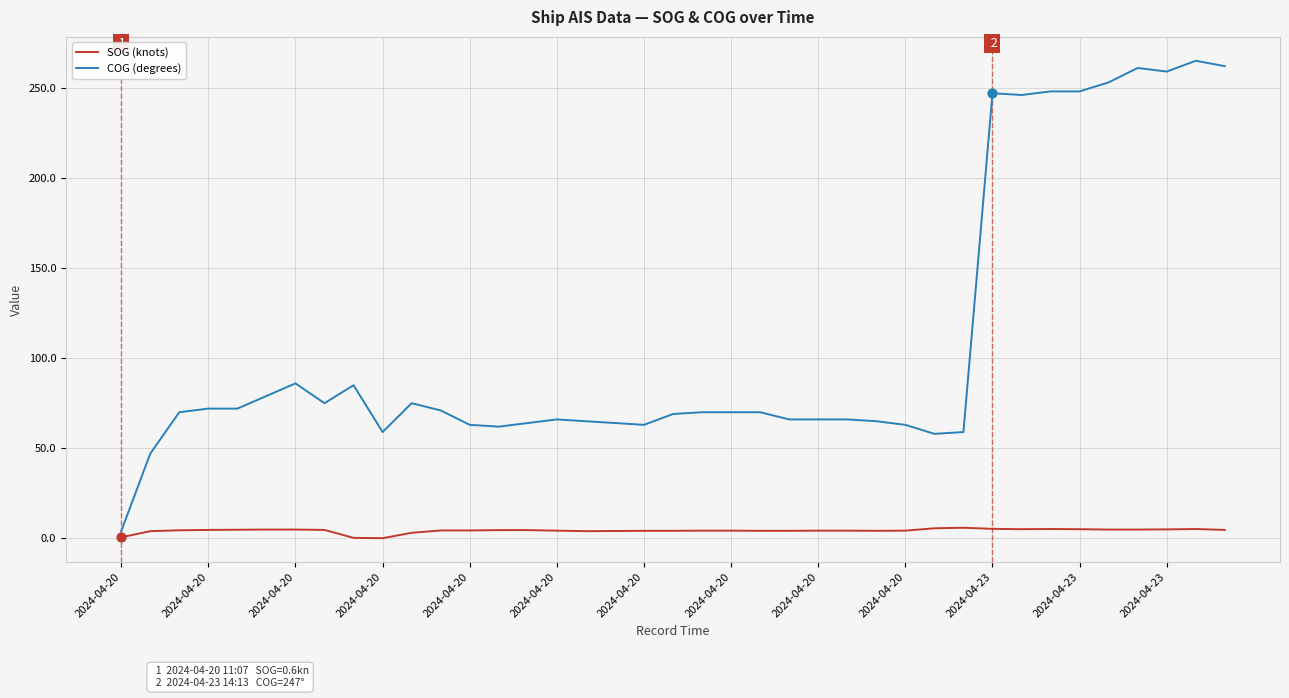

Which series has the largest total across all categories?

COG (degrees)